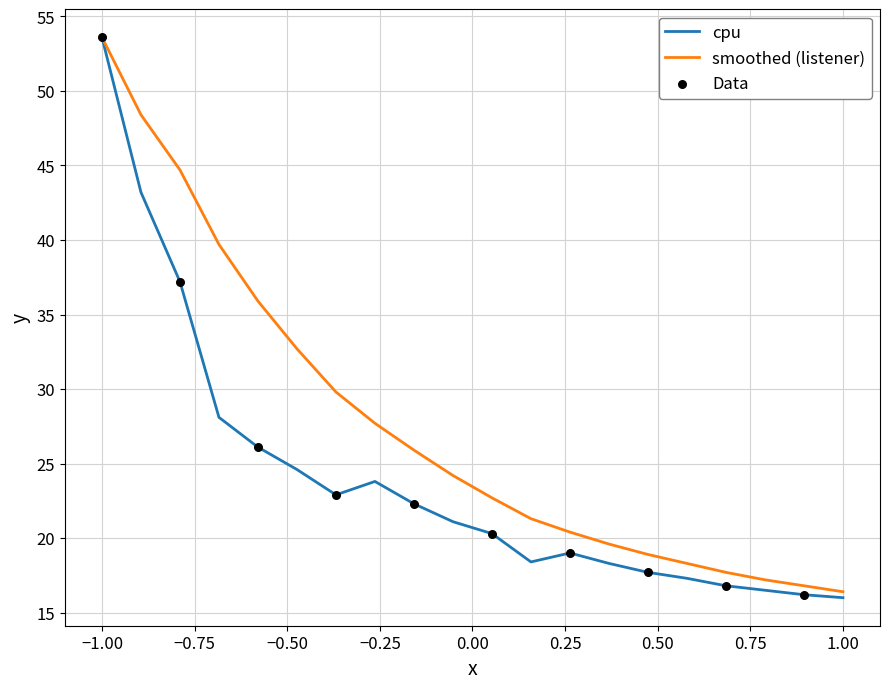

Which series has the largest total across all categories?

smoothed (listener)